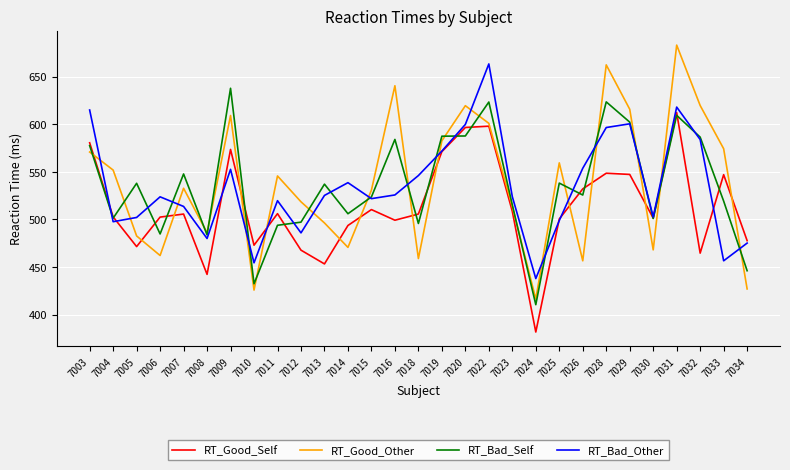

How many values in the RT_Good_Other series are below 532?

14